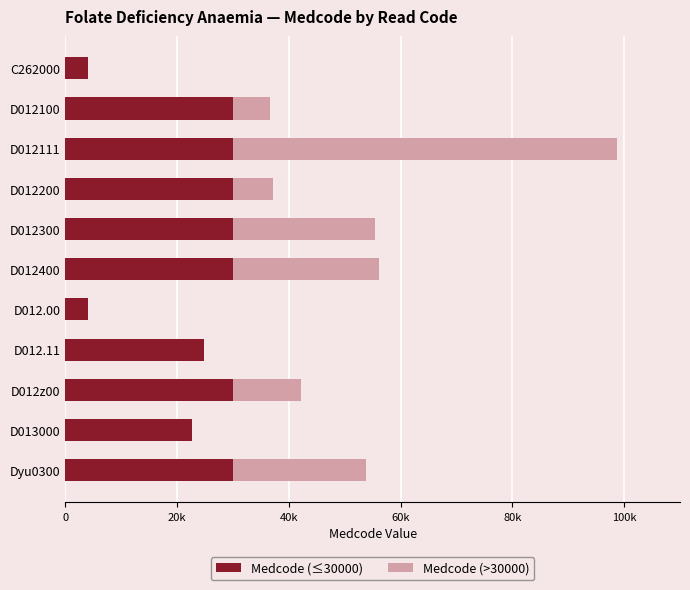

What are all the series names shown in the legend?

Medcode (≤30000), Medcode (>30000)